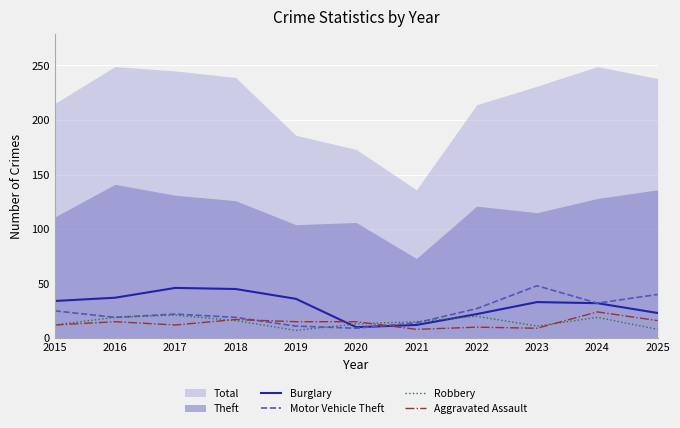

Which series ends up on top after the final intersection of Burglary and Aggravated Assault?

Burglary